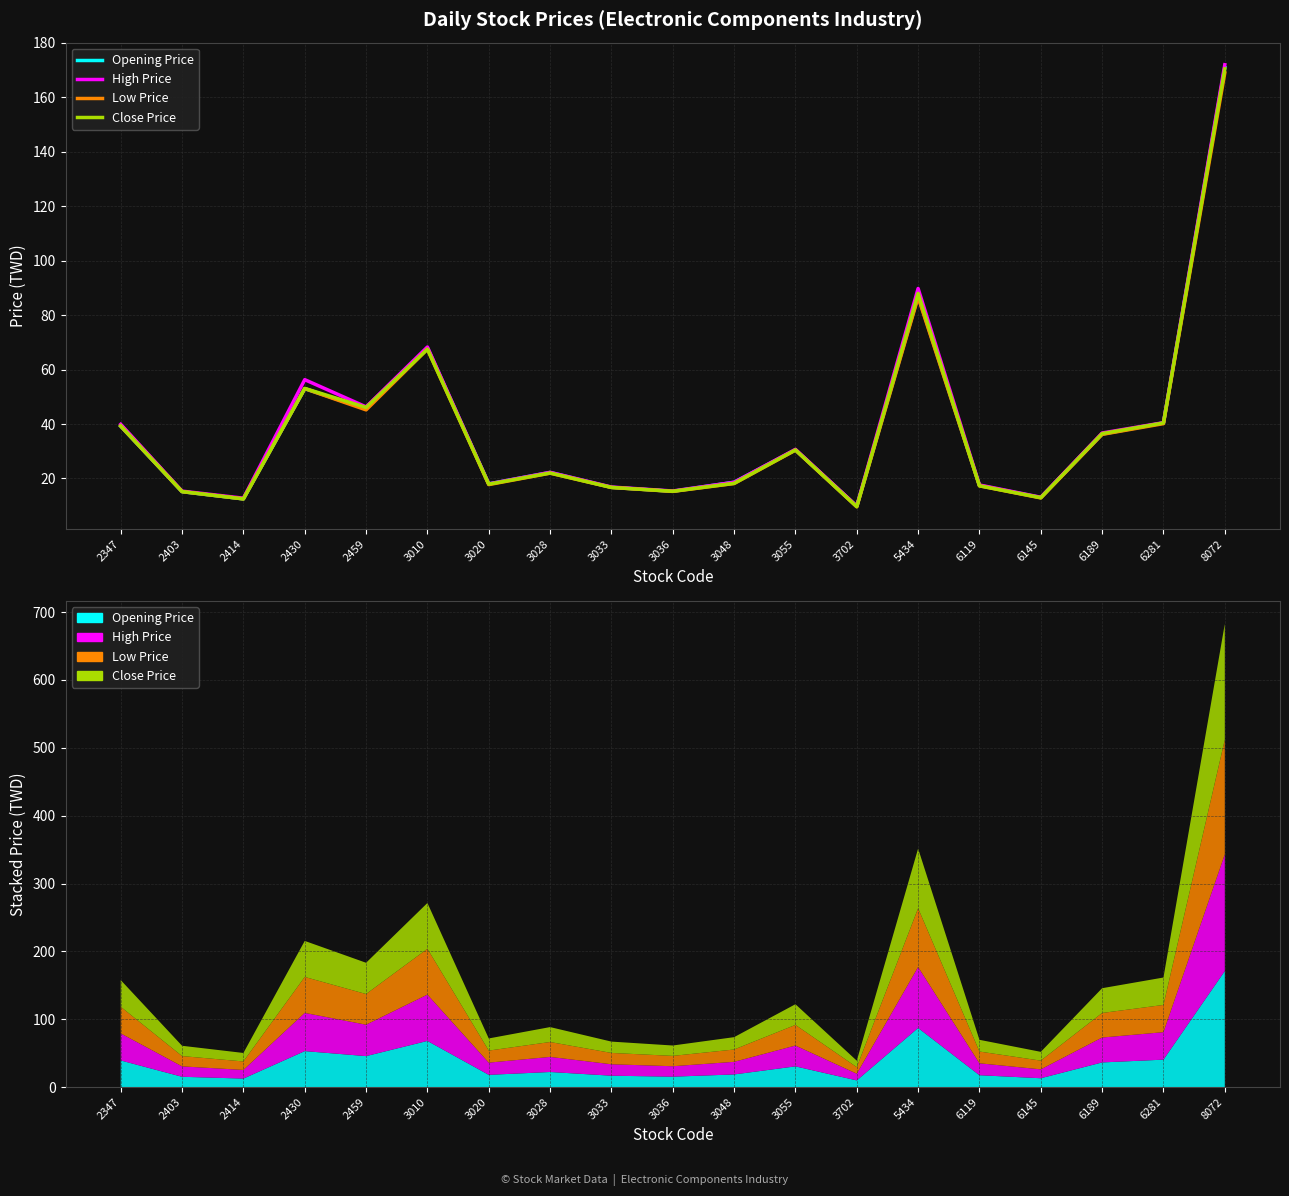

What is the smallest value displayed?

9.6